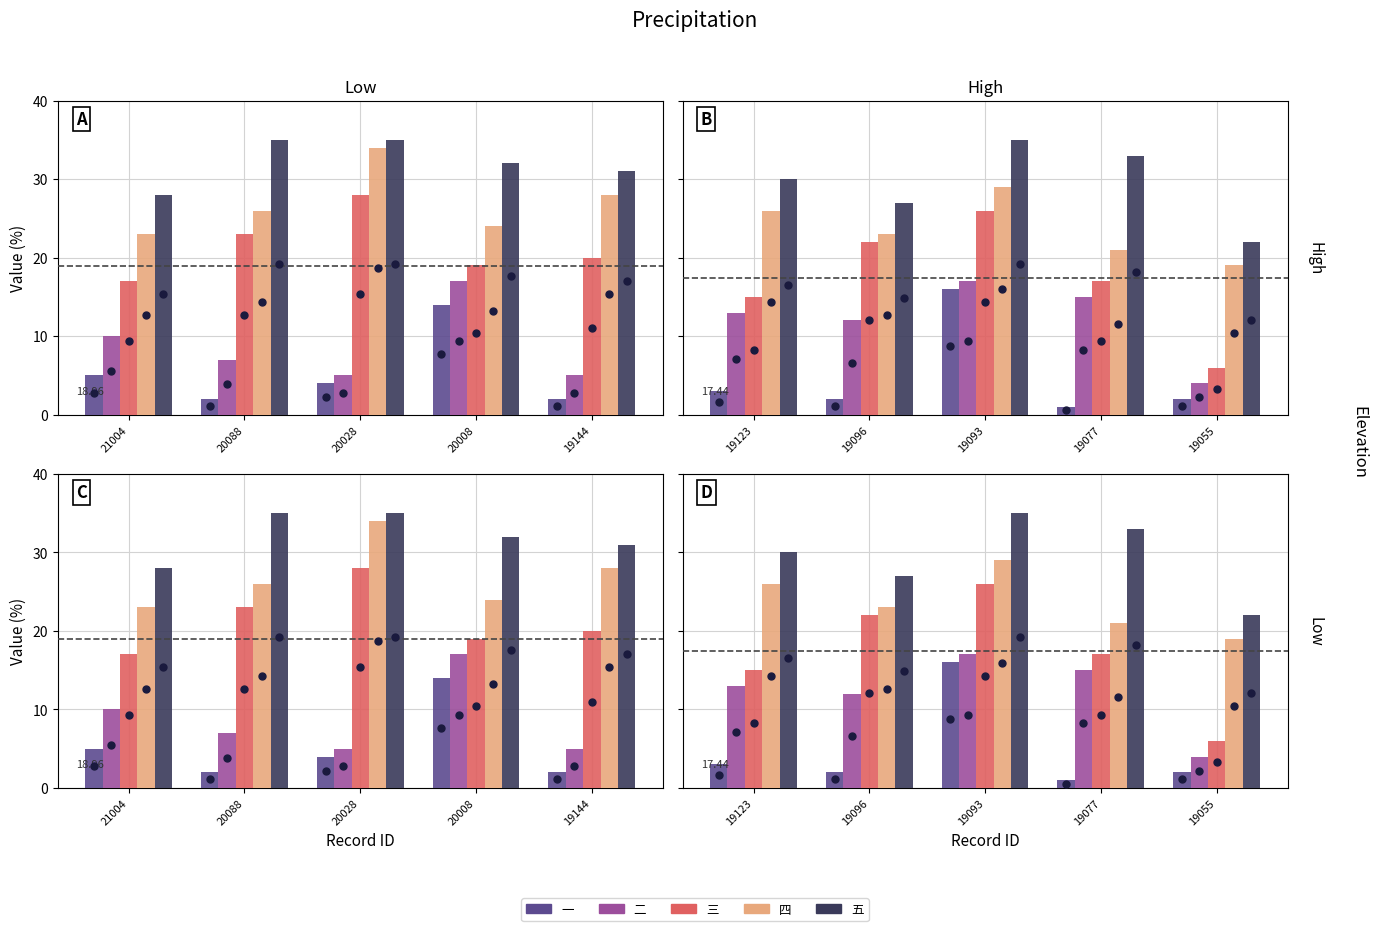

Which series has the widest spread of values?

三